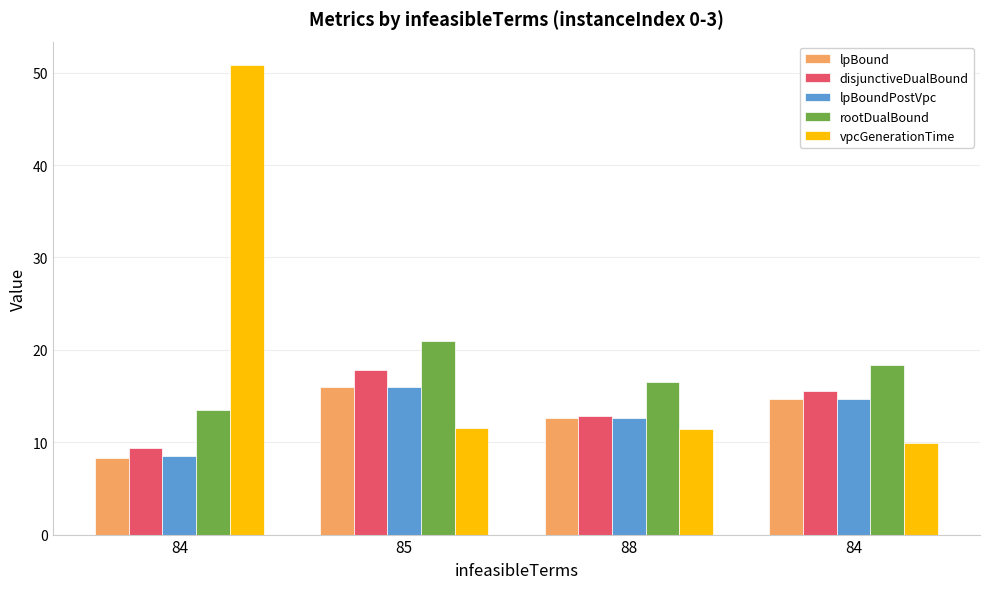

How many data points does each series have?

4